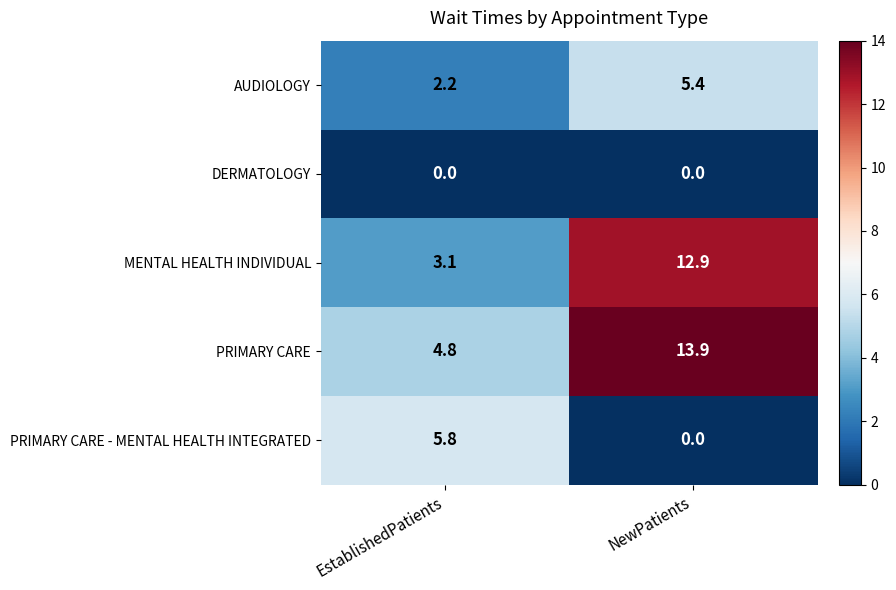

Between EstablishedPatients and NewPatients, which series saw the biggest shift?

MENTAL HEALTH INDIVIDUAL